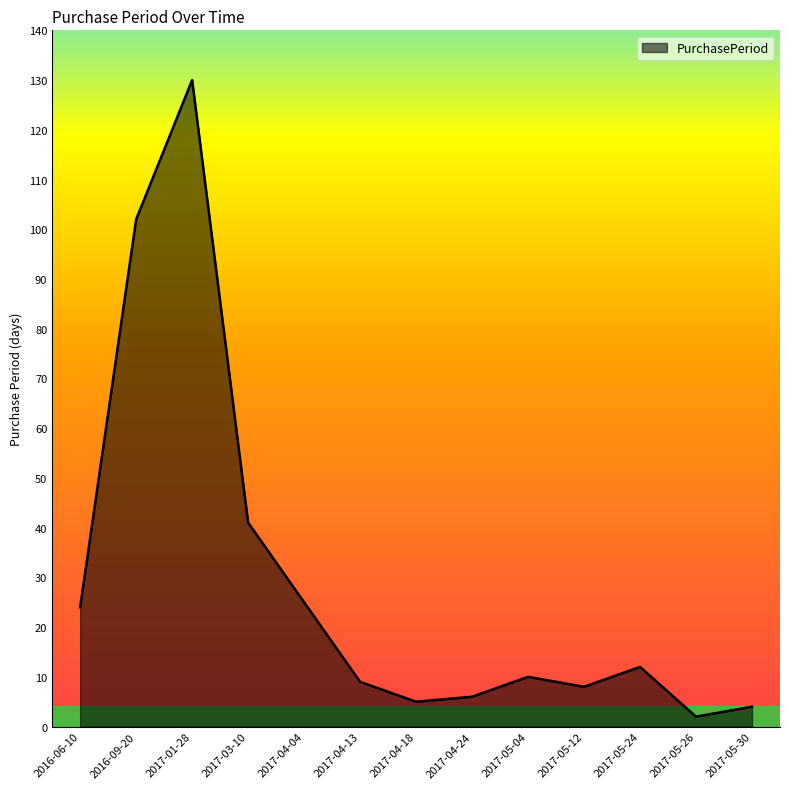

Which has a higher value, 2017-05-30 or 2017-05-12?

2017-05-12